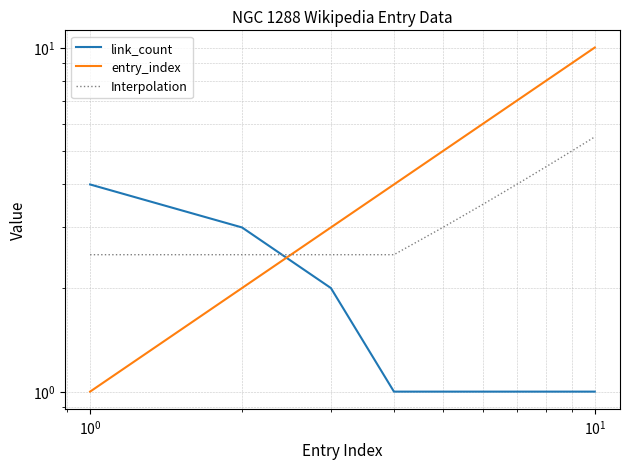

What are all the series names shown in the legend?

link_count, entry_index, Interpolation